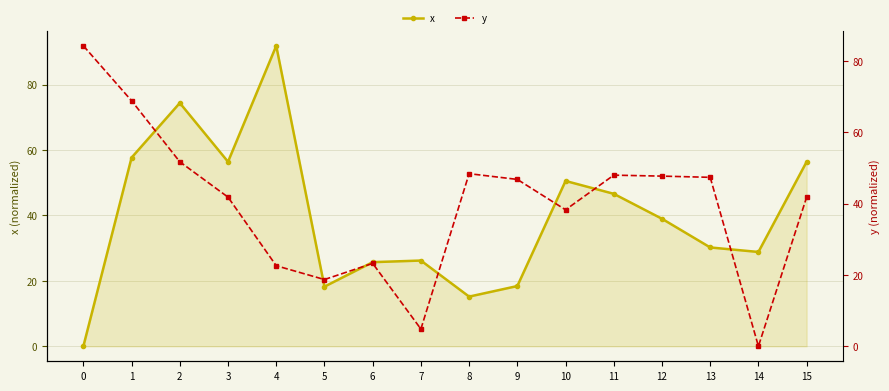

At which category does y reach its first local peak?

6